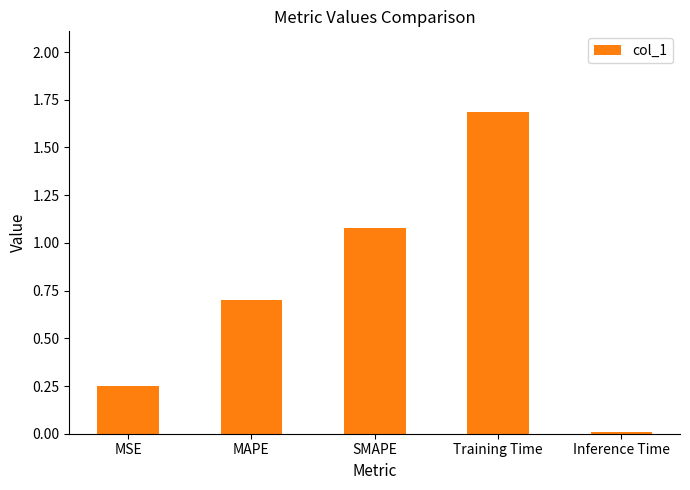

True or false: the data shows 0.1 at MSE.

False